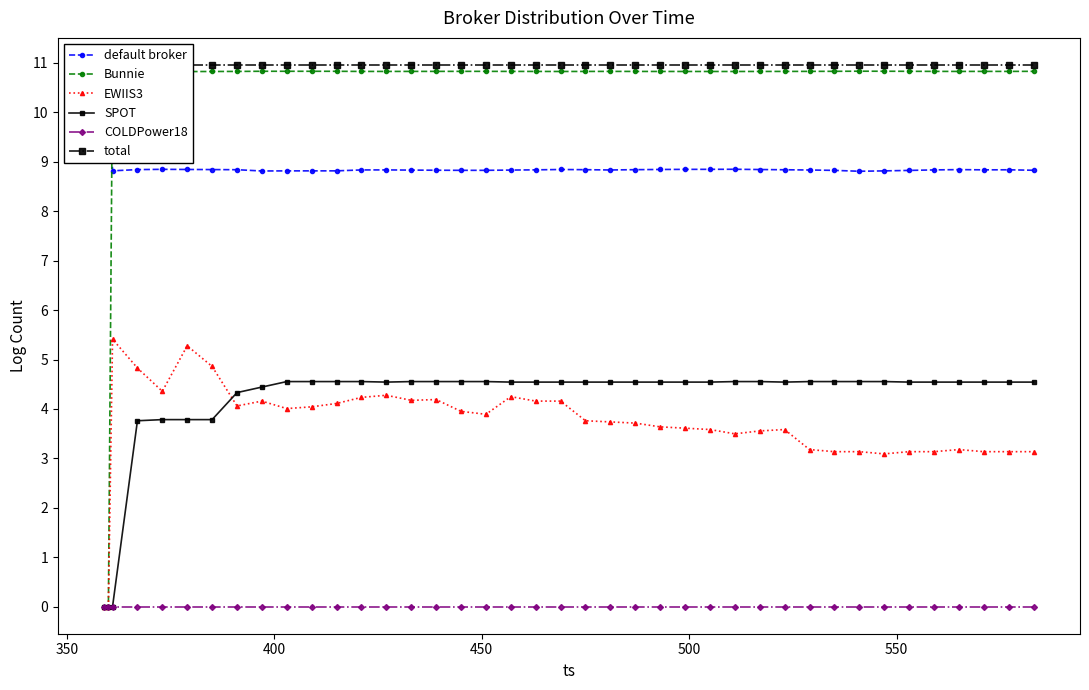

What is the value of the EWIIS3 point at the 26th from the left?

3.6